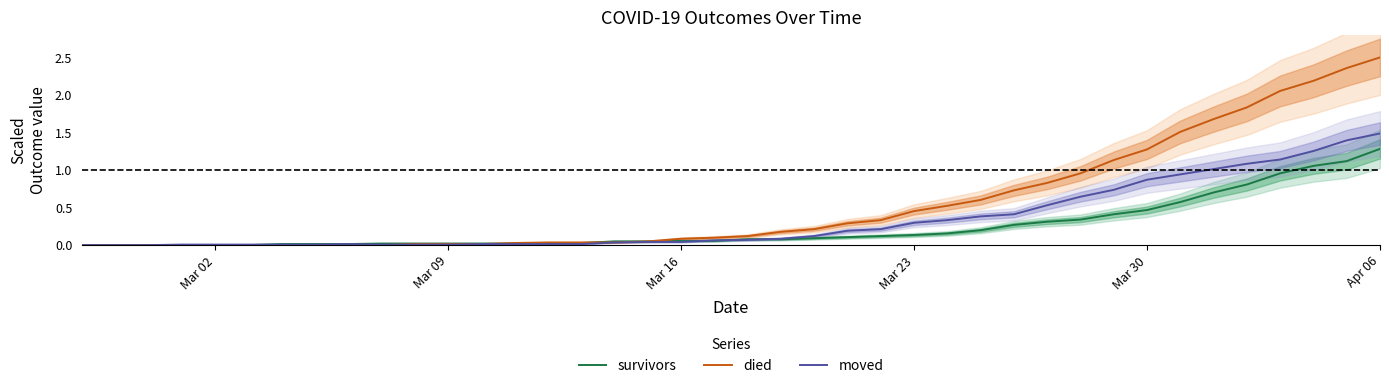

How many data points in moved are above 0?

37